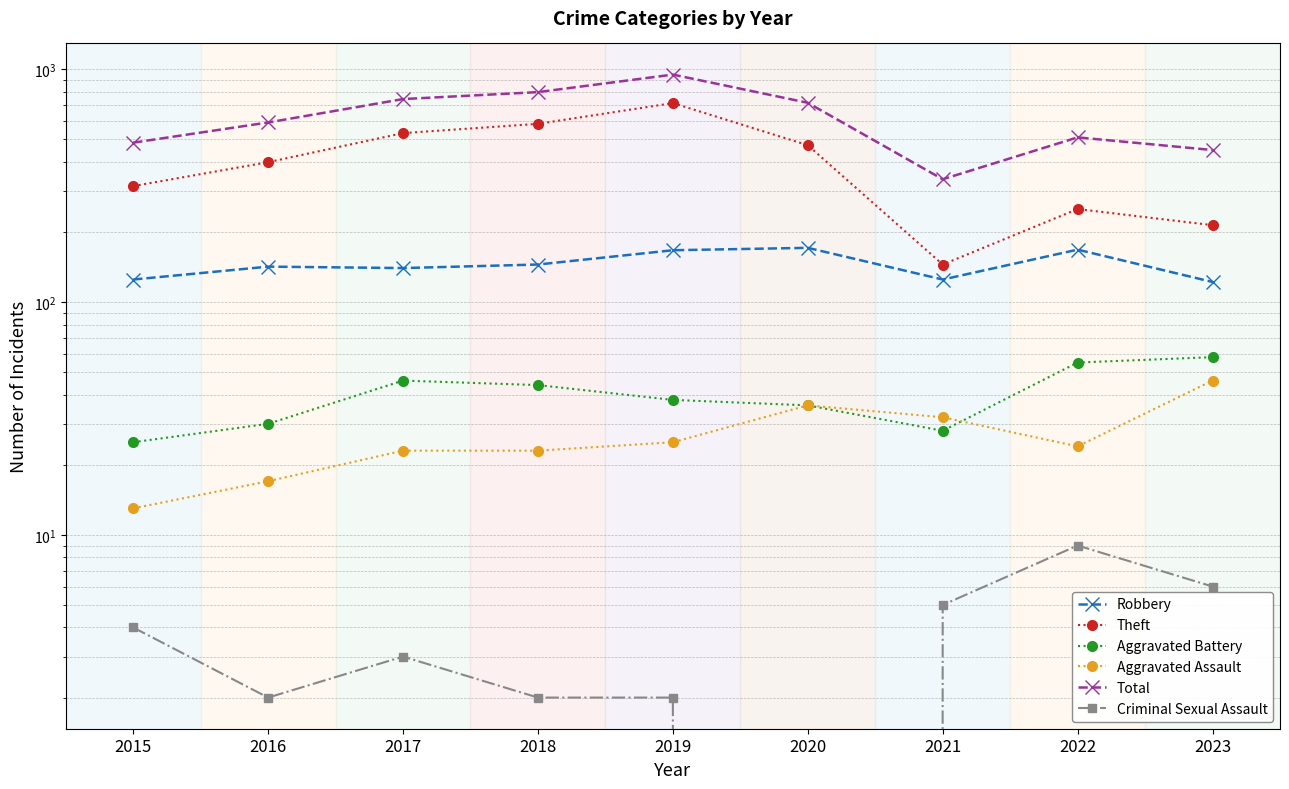

What is the difference between the highest and lowest values at 2022?

501